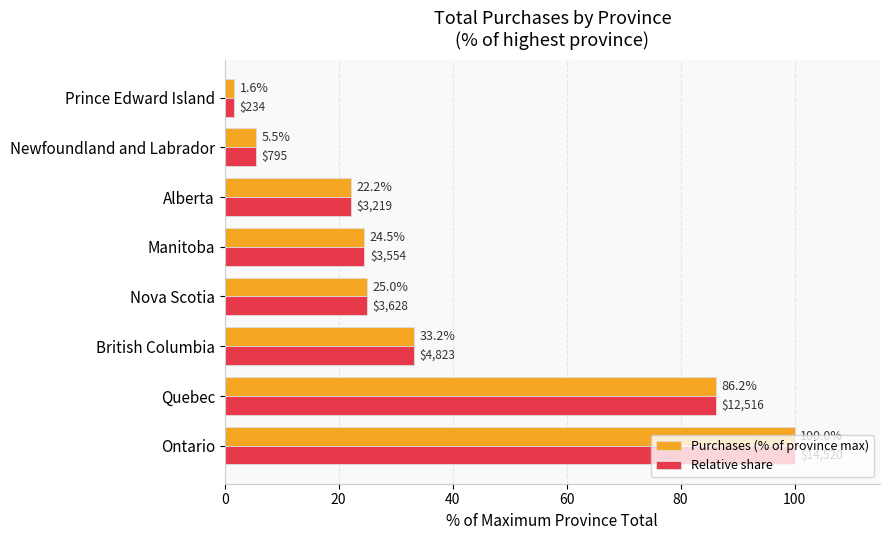

At how many categories does at least one series exceed 10?

6